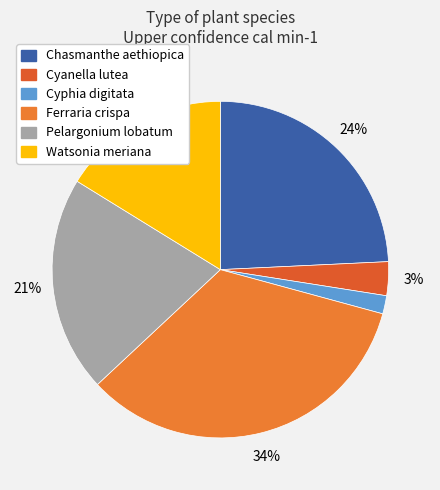

Which slice is the largest?

Ferraria crispa